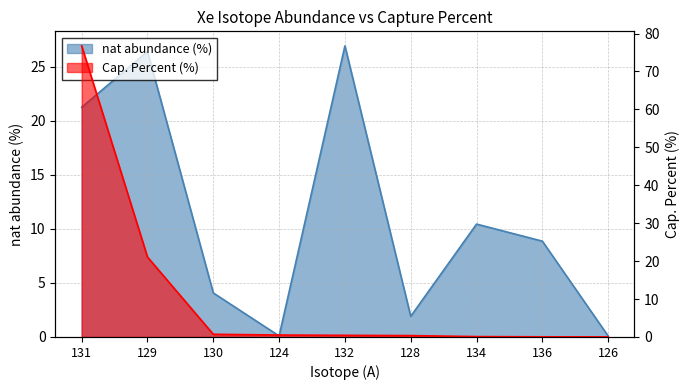

Is it true that nat abundance (%) equals 26.9 at 132?

True